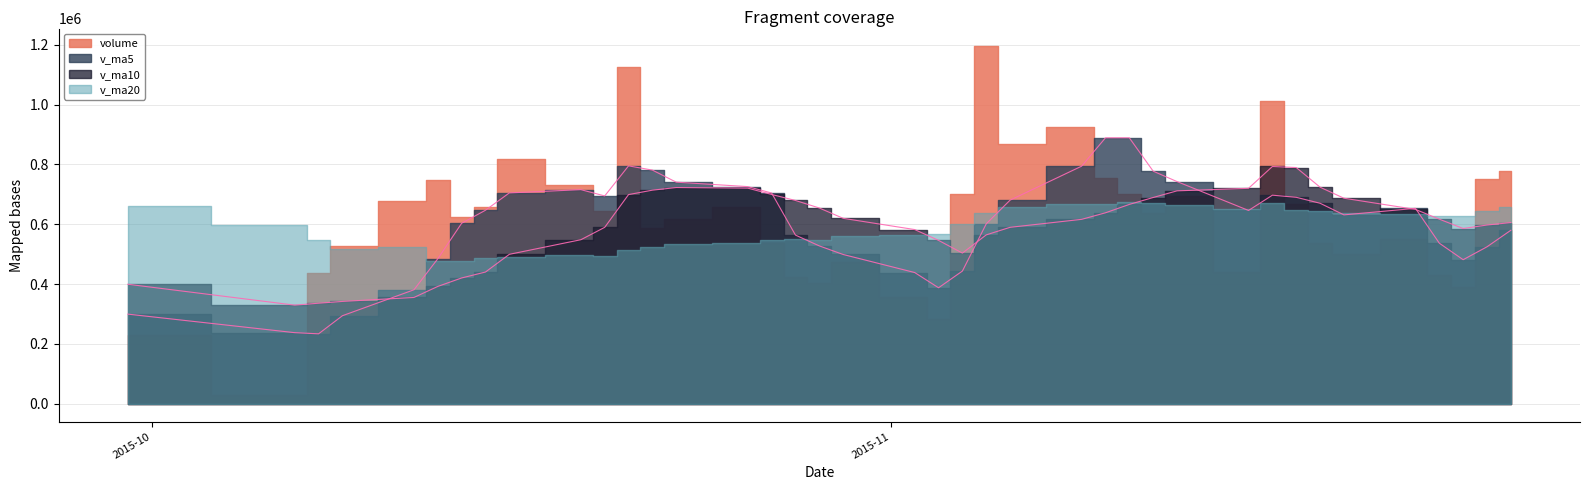

How many lines are shown in the chart?

2